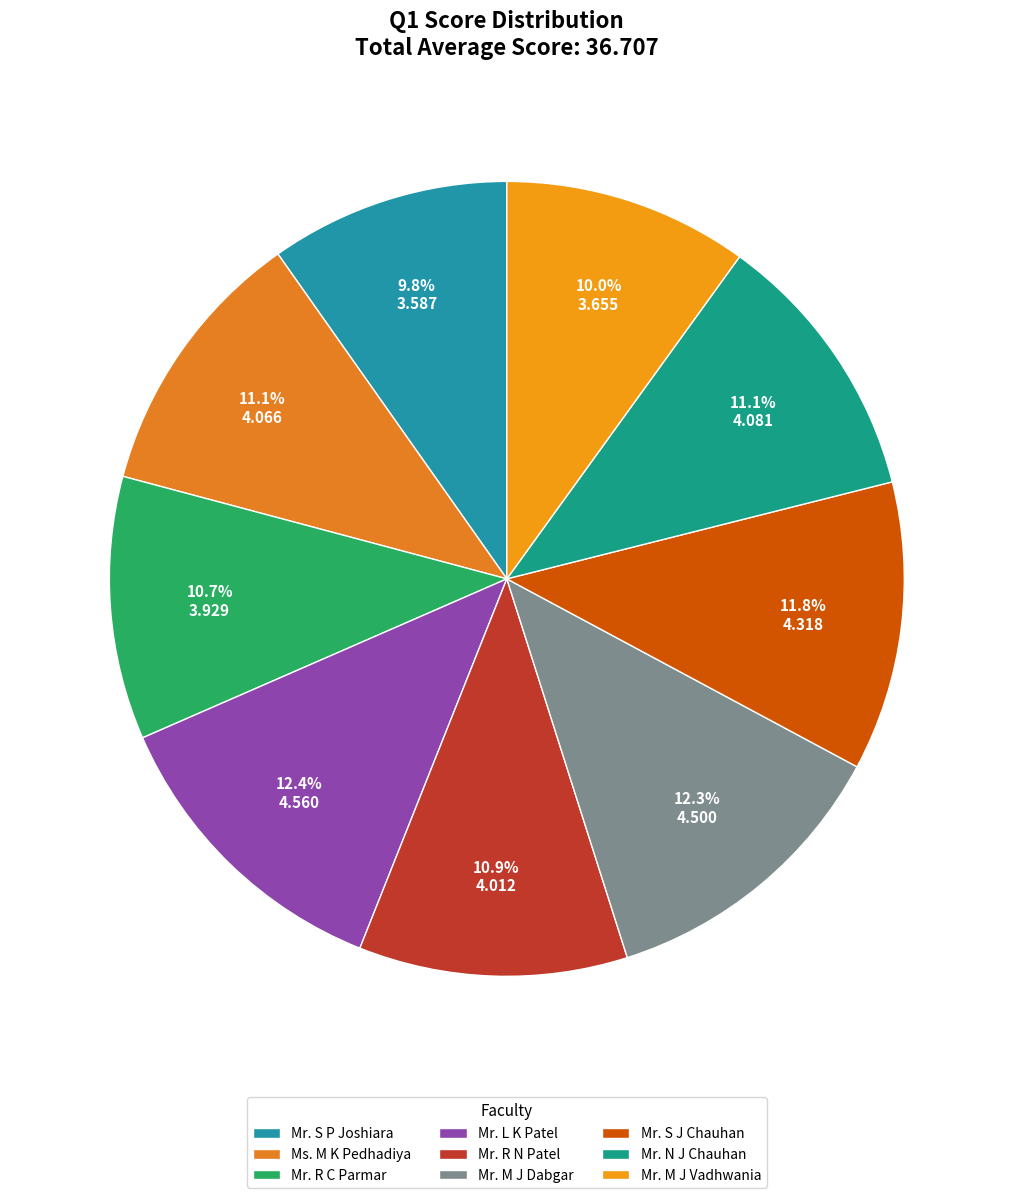

How many segments does this pie chart have?

9